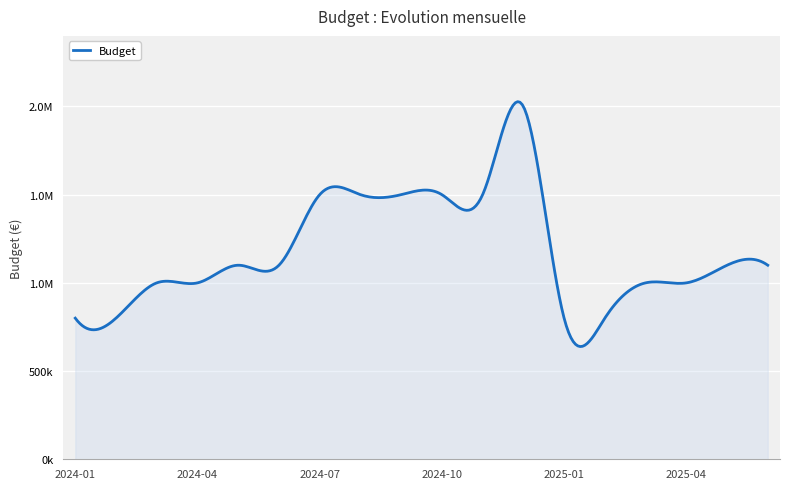

Reading left to right, extract all data points from this chart.

2024-01=800000	2024-02=800000	2024-03=1000000	2024-04=1000000	2024-05=1100000	2024-06=1100000	2024-07=1500000	2024-08=1500000	2024-09=1500000	2024-10=1500000	2024-11=1500000	2024-12=2000000	2025-01=800000	2025-02=800000	2025-03=1000000	2025-04=1000000	2025-05=1100000	2025-06=1100000